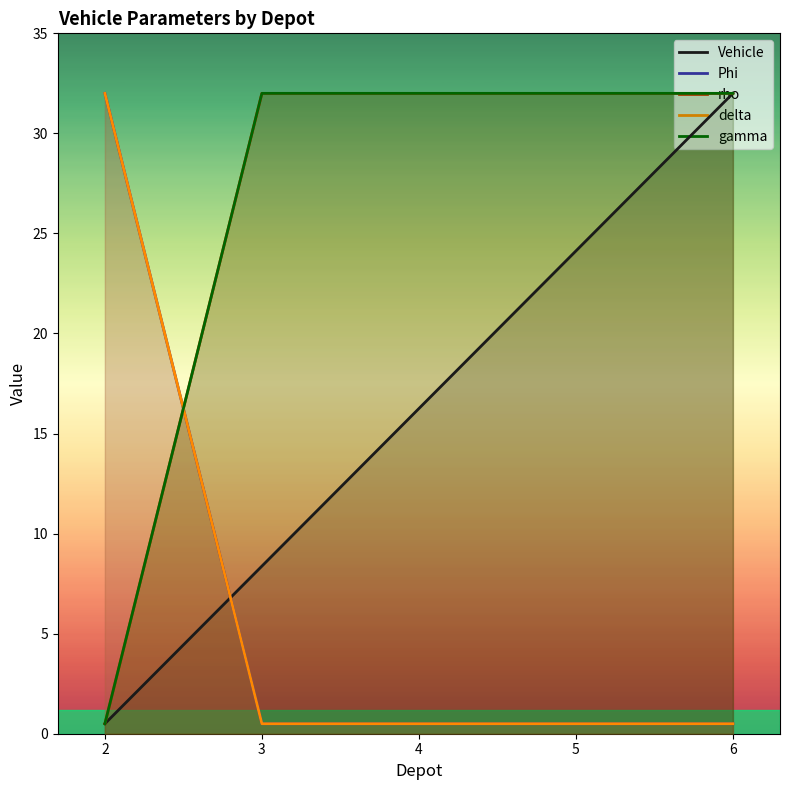

How many data points in gamma are less than 31?

1